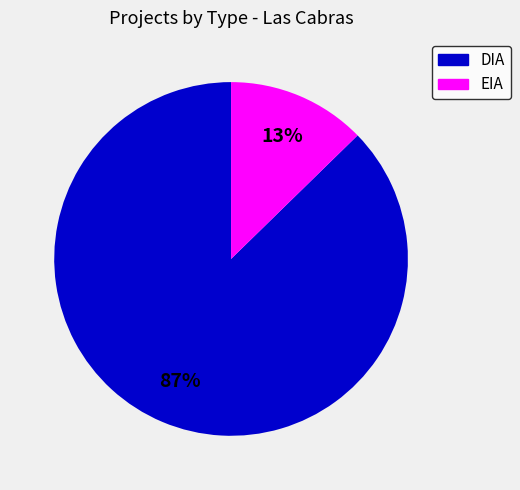

How many slices are in this pie chart?

2